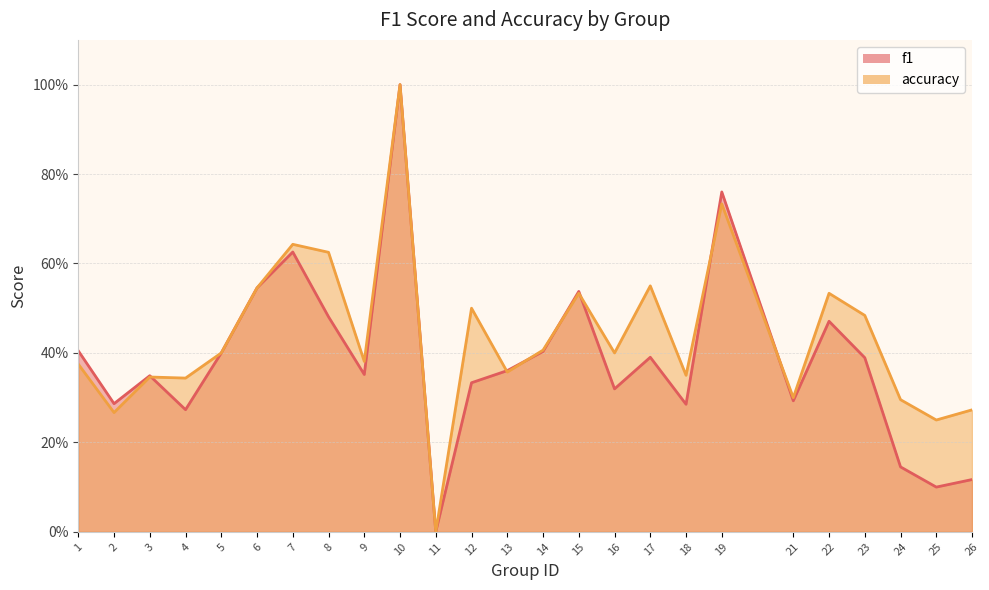

Between 12 and 23, which series saw the biggest shift?

f1